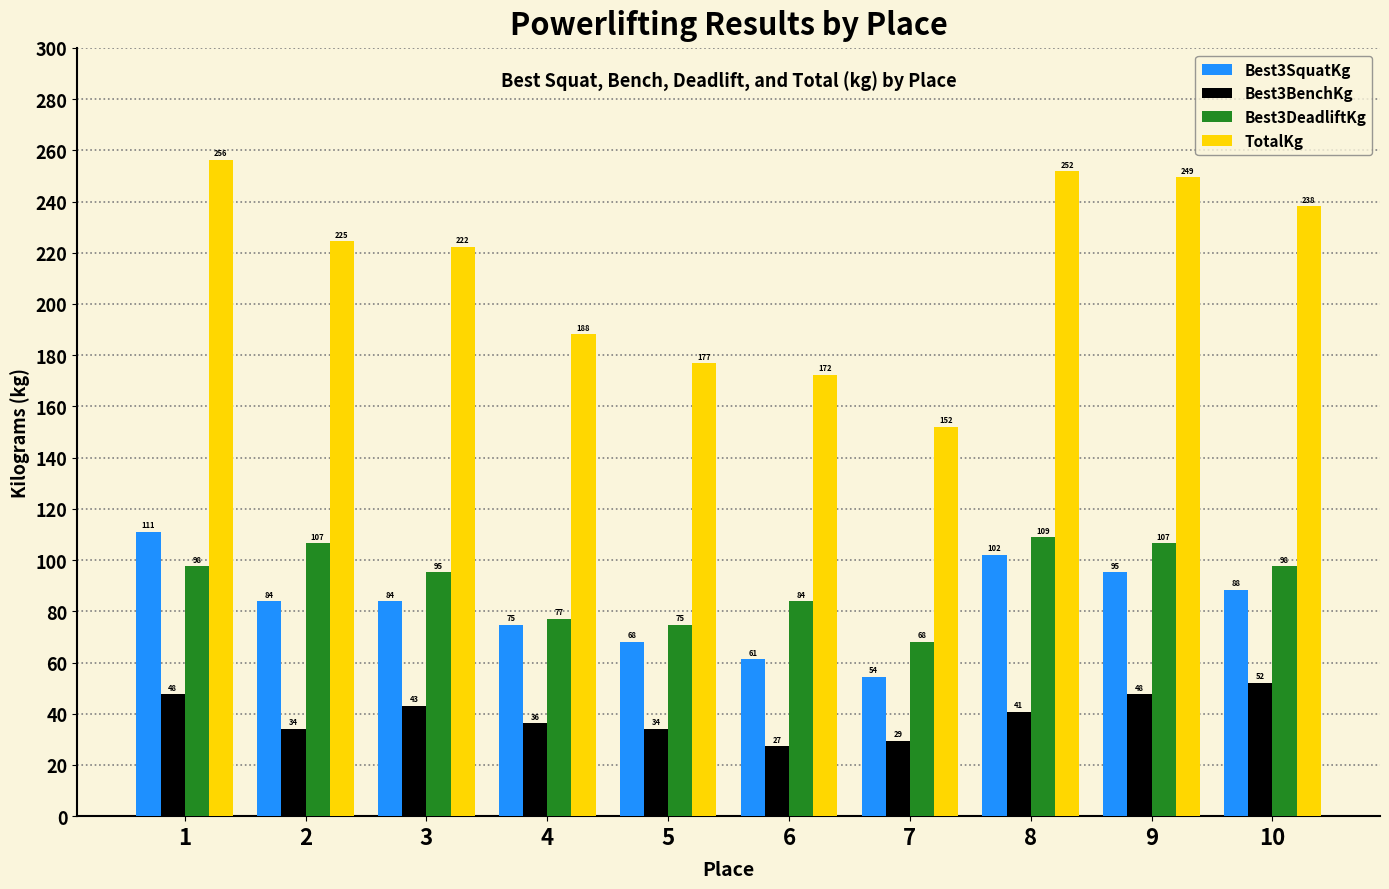

Rank the series by their maximum value, from highest to lowest.

TotalKg, Best3SquatKg, Best3DeadliftKg, Best3BenchKg